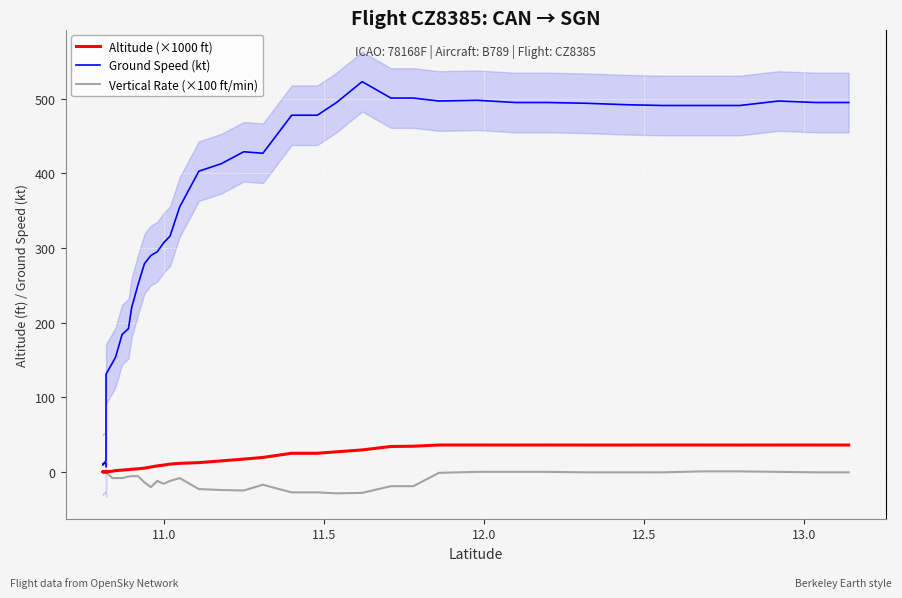

True or false: Vertical Rate (×100 ft/min) and Ground Speed (kt) intersect in this chart.

False